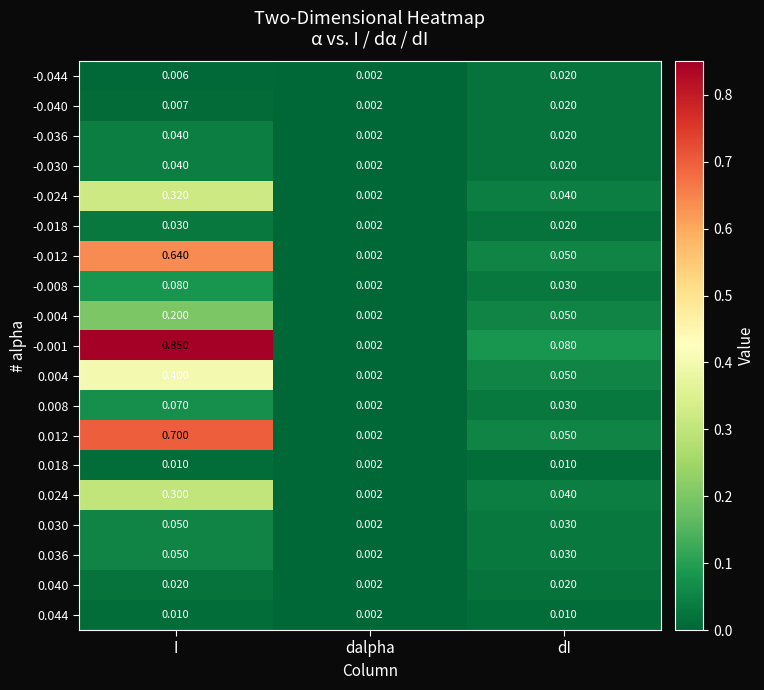

Is the value of -0.036 at dI greater than the value of 0.008 at dalpha?

Yes